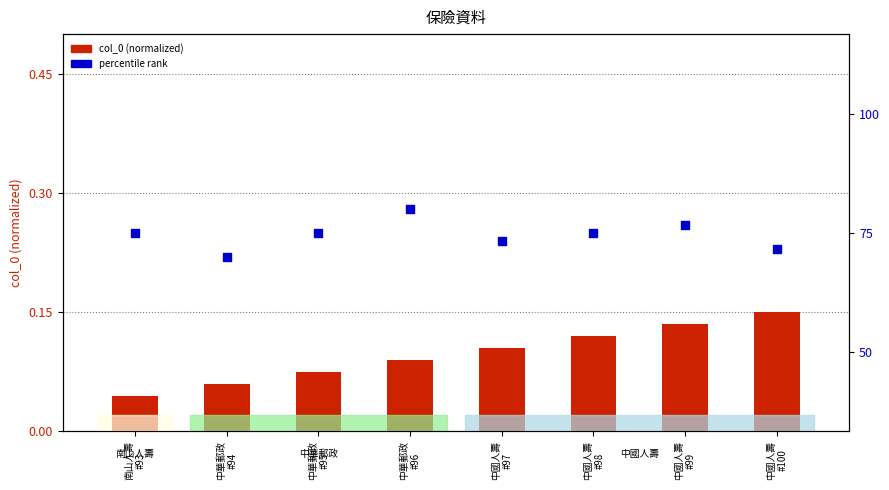

Which series reaches the minimum Y coordinate?

col_0 (normalized)